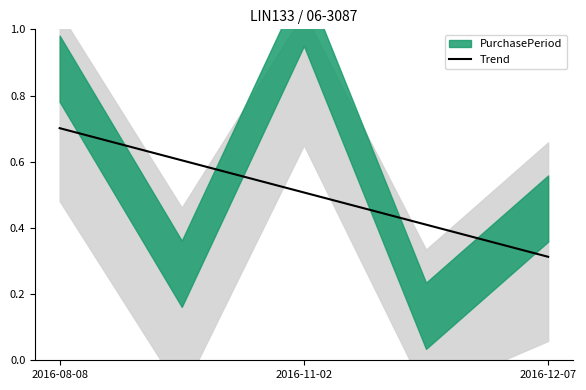

Is it true that Trend equals 0.9 at 2016-11-02?

False